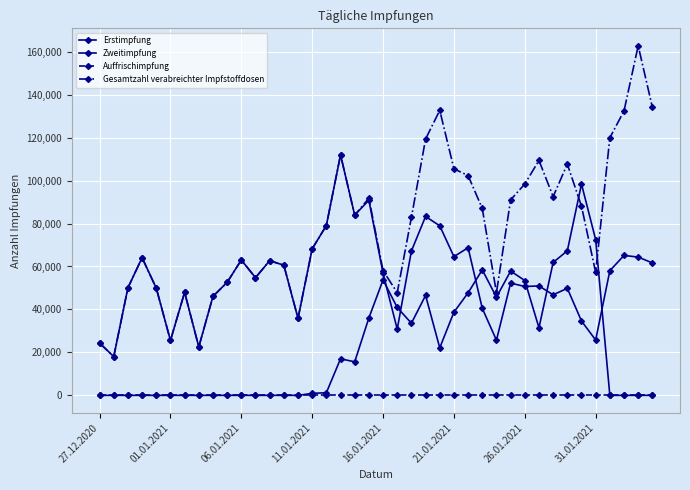

Reading left to right, transcribe all the data shown in this chart.

Erstimpfung: 24344	18045	50073	64079	49913	25549	47981	22544	46081	52611	63027	54779	62705	60575	35871	68225	79074	111958	83904	90859	56836	30792	67211	83296	78942	64579	68741	40495	25685	52276	50682	50939	46817	49829	34611	25759	58028	65146	64378	61660
Zweitimpfung: 0	0	0	0	0	0	0	0	0	0	0	0	0	0	0	918	1221	17010	15615	36039	53748	40907	33575	46520	22117	38728	47725	58440	45715	57862	53466	31455	61899	67277	98364	72493	0	0	0	0
Auffrischimpfung: 0	0	0	0	0	0	0	0	0	0	0	0	0	0	0	0	0	0	0	0	0	0	0	0	0	0	0	0	0	0	0	0	0	0	0	0	0	0	0	0
Gesamtzahl verabreichter Impfstoffdosen: 24344	18045	50073	64079	49913	25549	47981	22544	46081	52611	63027	54779	62705	60575	35871	68225	79074	111958	83904	91777	58057	47802	82826	119335	132690	105486	102316	87015	47802	91004	98407	109379	92532	107691	88077	57214	119927	132423	162742	134153